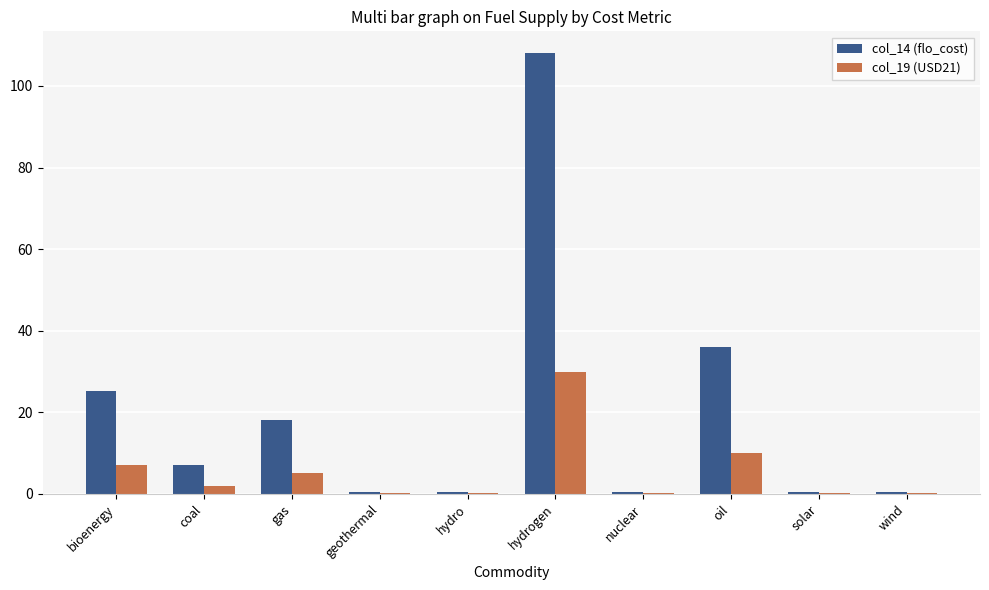

What is the total value across all series at oil?

46.0